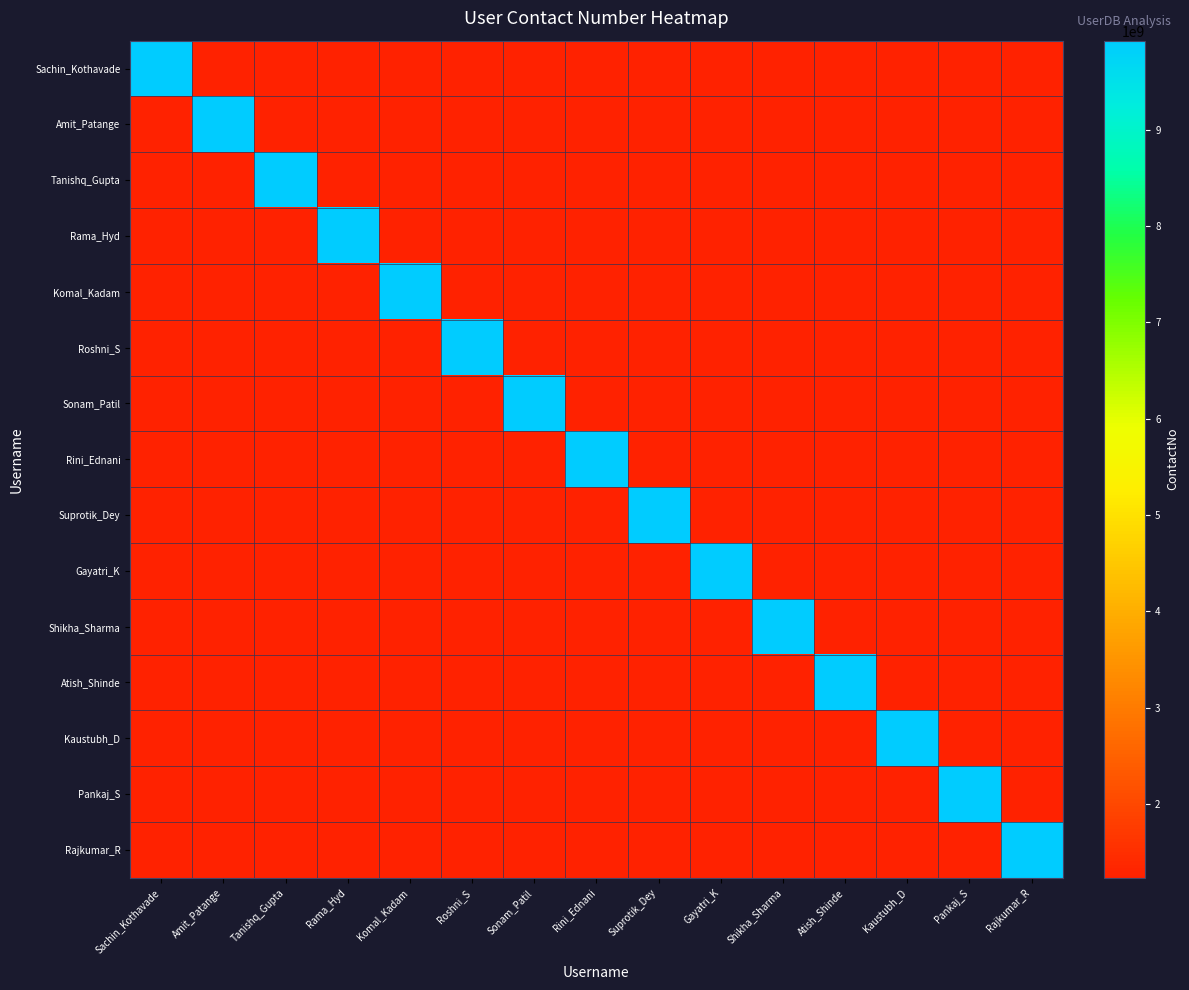

Reading left to right, transcribe all the data shown in this chart.

Sachin_Kothavade: Sachin_Kothavade=9923605562	Amit_Patange=1234567890	Tanishq_Gupta=1234567890	Rama_Hyd=1234567890	Komal_Kadam=1234567890	Roshni_S=1234567890	Sonam_Patil=1234567890	Rini_Ednani=1234567890	Suprotik_Dey=1234567890	Gayatri_K=1234567890	Shikha_Sharma=1234567890	Atish_Shinde=1234567890	Kaustubh_D=1234567890	Pankaj_S=1234567890	Rajkumar_R=1234567890
Amit_Patange: Sachin_Kothavade=1234567890	Amit_Patange=9923605562	Tanishq_Gupta=1234567890	Rama_Hyd=1234567890	Komal_Kadam=1234567890	Roshni_S=1234567890	Sonam_Patil=1234567890	Rini_Ednani=1234567890	Suprotik_Dey=1234567890	Gayatri_K=1234567890	Shikha_Sharma=1234567890	Atish_Shinde=1234567890	Kaustubh_D=1234567890	Pankaj_S=1234567890	Rajkumar_R=1234567890
Tanishq_Gupta: Sachin_Kothavade=1234567890	Amit_Patange=1234567890	Tanishq_Gupta=9923605562	Rama_Hyd=1234567890	Komal_Kadam=1234567890	Roshni_S=1234567890	Sonam_Patil=1234567890	Rini_Ednani=1234567890	Suprotik_Dey=1234567890	Gayatri_K=1234567890	Shikha_Sharma=1234567890	Atish_Shinde=1234567890	Kaustubh_D=1234567890	Pankaj_S=1234567890	Rajkumar_R=1234567890
Rama_Hyd: Sachin_Kothavade=1234567890	Amit_Patange=1234567890	Tanishq_Gupta=1234567890	Rama_Hyd=9923605562	Komal_Kadam=1234567890	Roshni_S=1234567890	Sonam_Patil=1234567890	Rini_Ednani=1234567890	Suprotik_Dey=1234567890	Gayatri_K=1234567890	Shikha_Sharma=1234567890	Atish_Shinde=1234567890	Kaustubh_D=1234567890	Pankaj_S=1234567890	Rajkumar_R=1234567890
Komal_Kadam: Sachin_Kothavade=1234567890	Amit_Patange=1234567890	Tanishq_Gupta=1234567890	Rama_Hyd=1234567890	Komal_Kadam=9923605562	Roshni_S=1234567890	Sonam_Patil=1234567890	Rini_Ednani=1234567890	Suprotik_Dey=1234567890	Gayatri_K=1234567890	Shikha_Sharma=1234567890	Atish_Shinde=1234567890	Kaustubh_D=1234567890	Pankaj_S=1234567890	Rajkumar_R=1234567890
Roshni_S: Sachin_Kothavade=1234567890	Amit_Patange=1234567890	Tanishq_Gupta=1234567890	Rama_Hyd=1234567890	Komal_Kadam=1234567890	Roshni_S=9923605562	Sonam_Patil=1234567890	Rini_Ednani=1234567890	Suprotik_Dey=1234567890	Gayatri_K=1234567890	Shikha_Sharma=1234567890	Atish_Shinde=1234567890	Kaustubh_D=1234567890	Pankaj_S=1234567890	Rajkumar_R=1234567890
Sonam_Patil: Sachin_Kothavade=1234567890	Amit_Patange=1234567890	Tanishq_Gupta=1234567890	Rama_Hyd=1234567890	Komal_Kadam=1234567890	Roshni_S=1234567890	Sonam_Patil=9923605562	Rini_Ednani=1234567890	Suprotik_Dey=1234567890	Gayatri_K=1234567890	Shikha_Sharma=1234567890	Atish_Shinde=1234567890	Kaustubh_D=1234567890	Pankaj_S=1234567890	Rajkumar_R=1234567890
Rini_Ednani: Sachin_Kothavade=1234567890	Amit_Patange=1234567890	Tanishq_Gupta=1234567890	Rama_Hyd=1234567890	Komal_Kadam=1234567890	Roshni_S=1234567890	Sonam_Patil=1234567890	Rini_Ednani=9923605562	Suprotik_Dey=1234567890	Gayatri_K=1234567890	Shikha_Sharma=1234567890	Atish_Shinde=1234567890	Kaustubh_D=1234567890	Pankaj_S=1234567890	Rajkumar_R=1234567890
Suprotik_Dey: Sachin_Kothavade=1234567890	Amit_Patange=1234567890	Tanishq_Gupta=1234567890	Rama_Hyd=1234567890	Komal_Kadam=1234567890	Roshni_S=1234567890	Sonam_Patil=1234567890	Rini_Ednani=1234567890	Suprotik_Dey=9923605562	Gayatri_K=1234567890	Shikha_Sharma=1234567890	Atish_Shinde=1234567890	Kaustubh_D=1234567890	Pankaj_S=1234567890	Rajkumar_R=1234567890
Gayatri_K: Sachin_Kothavade=1234567890	Amit_Patange=1234567890	Tanishq_Gupta=1234567890	Rama_Hyd=1234567890	Komal_Kadam=1234567890	Roshni_S=1234567890	Sonam_Patil=1234567890	Rini_Ednani=1234567890	Suprotik_Dey=1234567890	Gayatri_K=9923605562	Shikha_Sharma=1234567890	Atish_Shinde=1234567890	Kaustubh_D=1234567890	Pankaj_S=1234567890	Rajkumar_R=1234567890
Shikha_Sharma: Sachin_Kothavade=1234567890	Amit_Patange=1234567890	Tanishq_Gupta=1234567890	Rama_Hyd=1234567890	Komal_Kadam=1234567890	Roshni_S=1234567890	Sonam_Patil=1234567890	Rini_Ednani=1234567890	Suprotik_Dey=1234567890	Gayatri_K=1234567890	Shikha_Sharma=9923605562	Atish_Shinde=1234567890	Kaustubh_D=1234567890	Pankaj_S=1234567890	Rajkumar_R=1234567890
Atish_Shinde: Sachin_Kothavade=1234567890	Amit_Patange=1234567890	Tanishq_Gupta=1234567890	Rama_Hyd=1234567890	Komal_Kadam=1234567890	Roshni_S=1234567890	Sonam_Patil=1234567890	Rini_Ednani=1234567890	Suprotik_Dey=1234567890	Gayatri_K=1234567890	Shikha_Sharma=1234567890	Atish_Shinde=9923605562	Kaustubh_D=1234567890	Pankaj_S=1234567890	Rajkumar_R=1234567890
Kaustubh_D: Sachin_Kothavade=1234567890	Amit_Patange=1234567890	Tanishq_Gupta=1234567890	Rama_Hyd=1234567890	Komal_Kadam=1234567890	Roshni_S=1234567890	Sonam_Patil=1234567890	Rini_Ednani=1234567890	Suprotik_Dey=1234567890	Gayatri_K=1234567890	Shikha_Sharma=1234567890	Atish_Shinde=1234567890	Kaustubh_D=9923605562	Pankaj_S=1234567890	Rajkumar_R=1234567890
Pankaj_S: Sachin_Kothavade=1234567890	Amit_Patange=1234567890	Tanishq_Gupta=1234567890	Rama_Hyd=1234567890	Komal_Kadam=1234567890	Roshni_S=1234567890	Sonam_Patil=1234567890	Rini_Ednani=1234567890	Suprotik_Dey=1234567890	Gayatri_K=1234567890	Shikha_Sharma=1234567890	Atish_Shinde=1234567890	Kaustubh_D=1234567890	Pankaj_S=9923605562	Rajkumar_R=1234567890
Rajkumar_R: Sachin_Kothavade=1234567890	Amit_Patange=1234567890	Tanishq_Gupta=1234567890	Rama_Hyd=1234567890	Komal_Kadam=1234567890	Roshni_S=1234567890	Sonam_Patil=1234567890	Rini_Ednani=1234567890	Suprotik_Dey=1234567890	Gayatri_K=1234567890	Shikha_Sharma=1234567890	Atish_Shinde=1234567890	Kaustubh_D=1234567890	Pankaj_S=1234567890	Rajkumar_R=9923605562